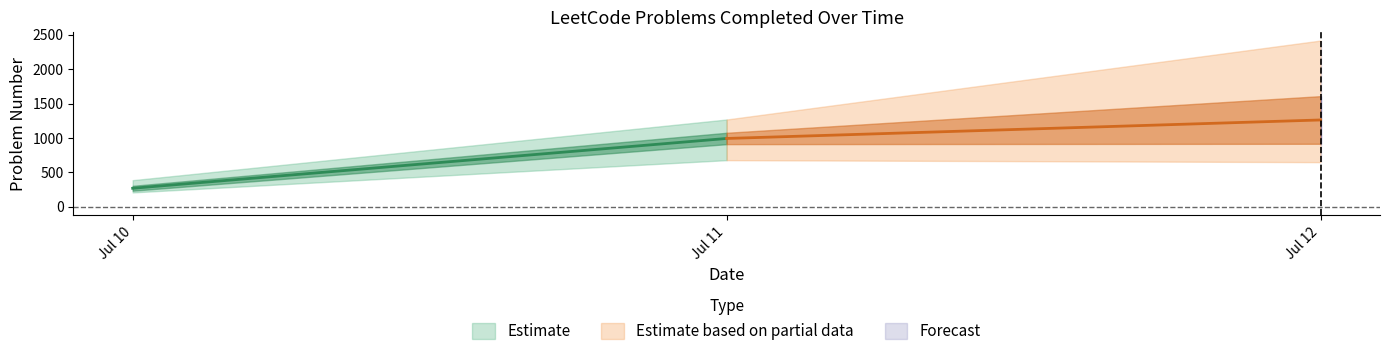

True or false: Estimate and Forecast intersect in this chart.

False